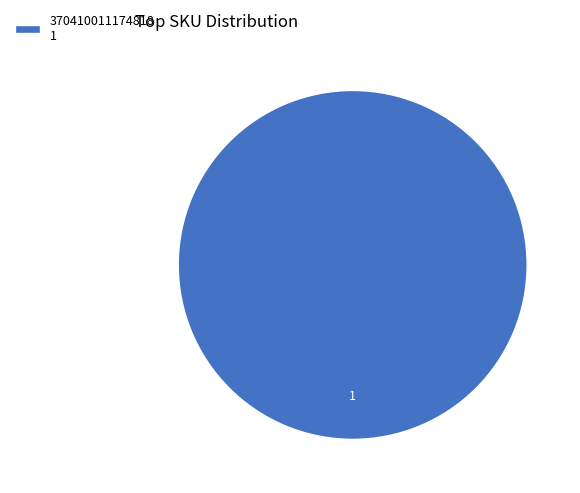

Rank the categories by value from highest to lowest.

370410011174818 1